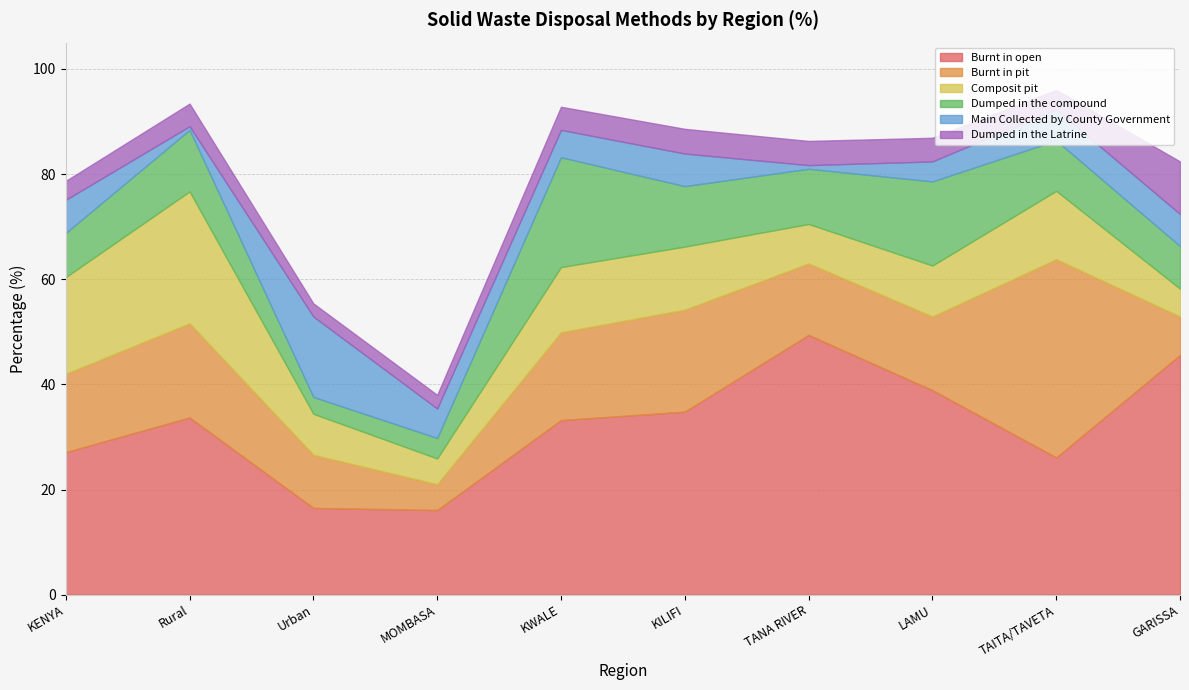

The Dumped in the Latrine series shows 4.2 at MOMBASA. True or false?

False